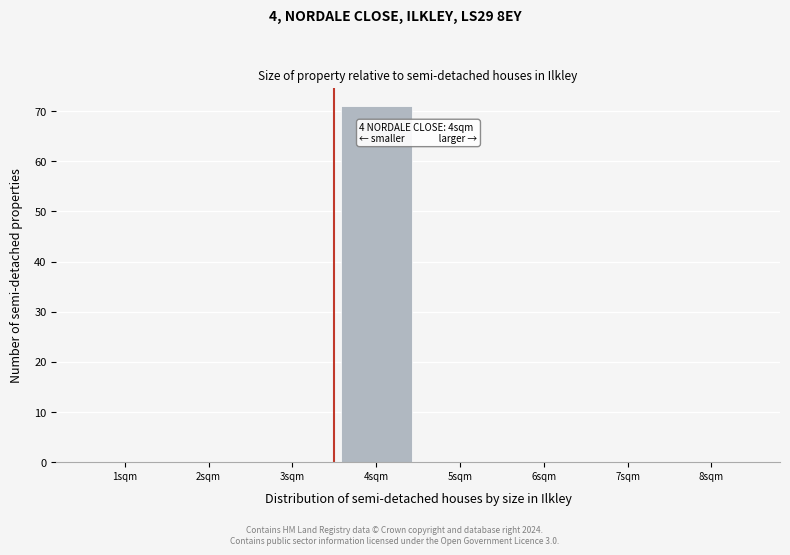

Reading right to left, list all the values displayed in this chart.

8sqm=0	7sqm=0	6sqm=0	5sqm=0	4sqm=71	3sqm=0	2sqm=0	1sqm=0